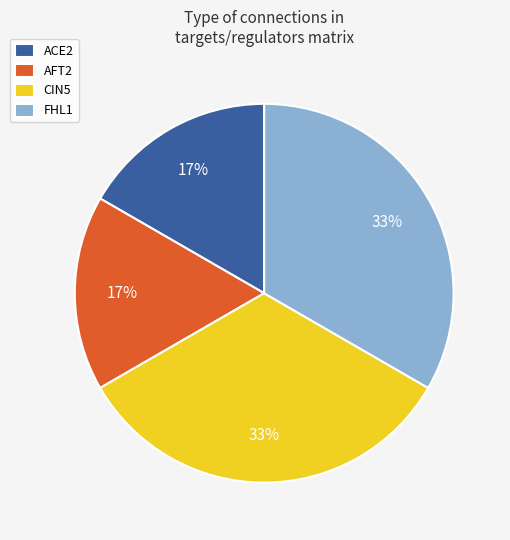

To the nearest percent, what is the combined percentage of FHL1 and ACE2?

50%